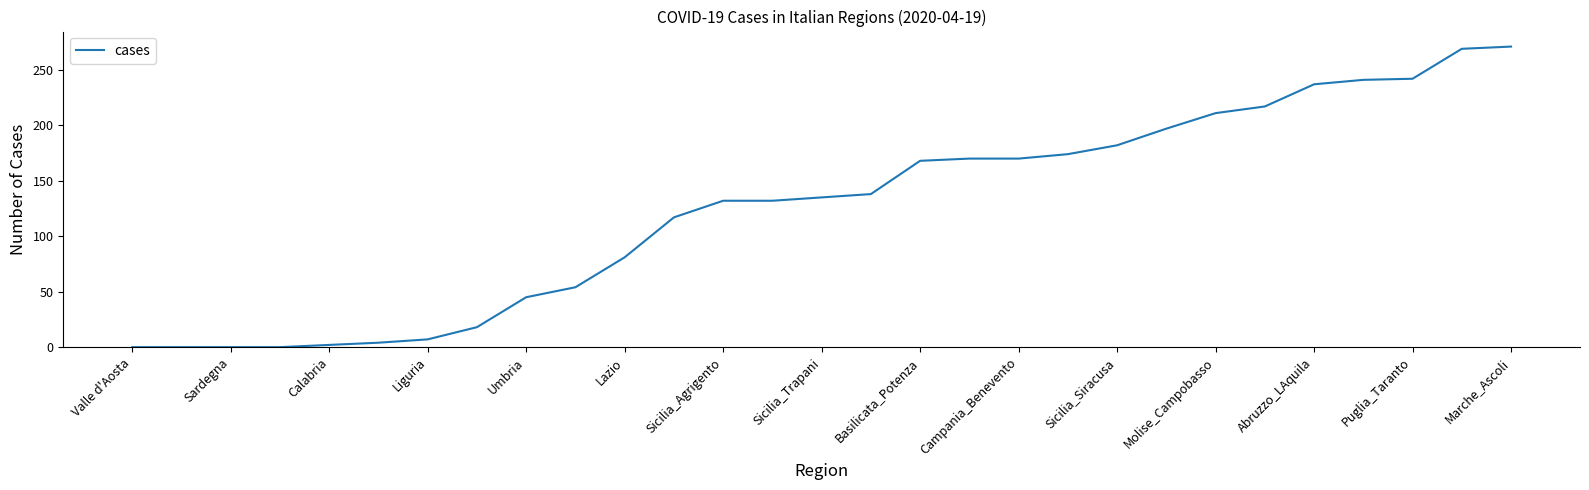

What is the difference between the maximum and minimum values?

271